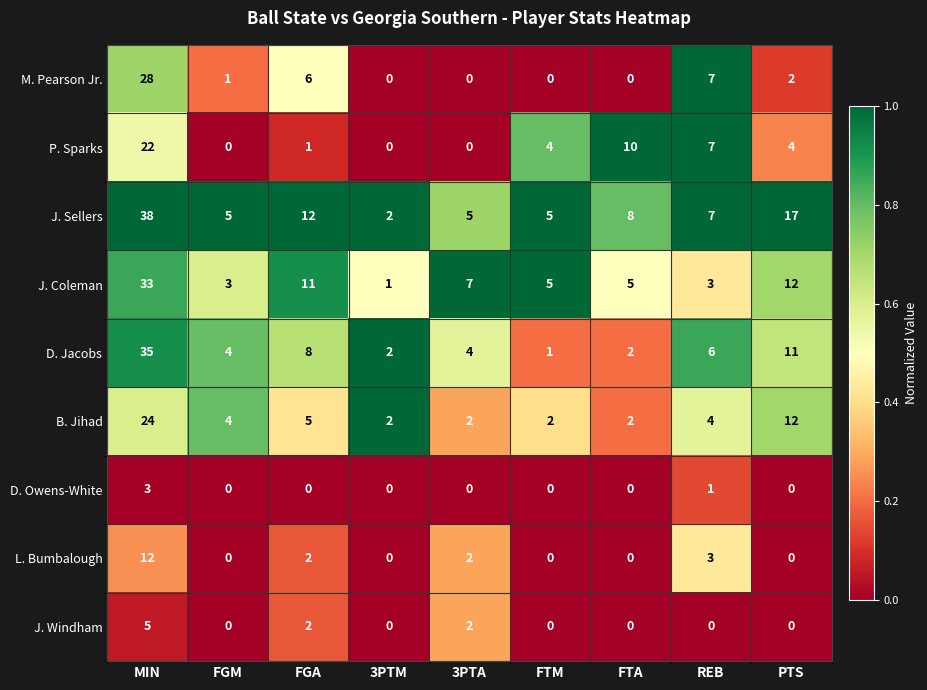

Where is D. Owens-White nearest to the value 1?

REB